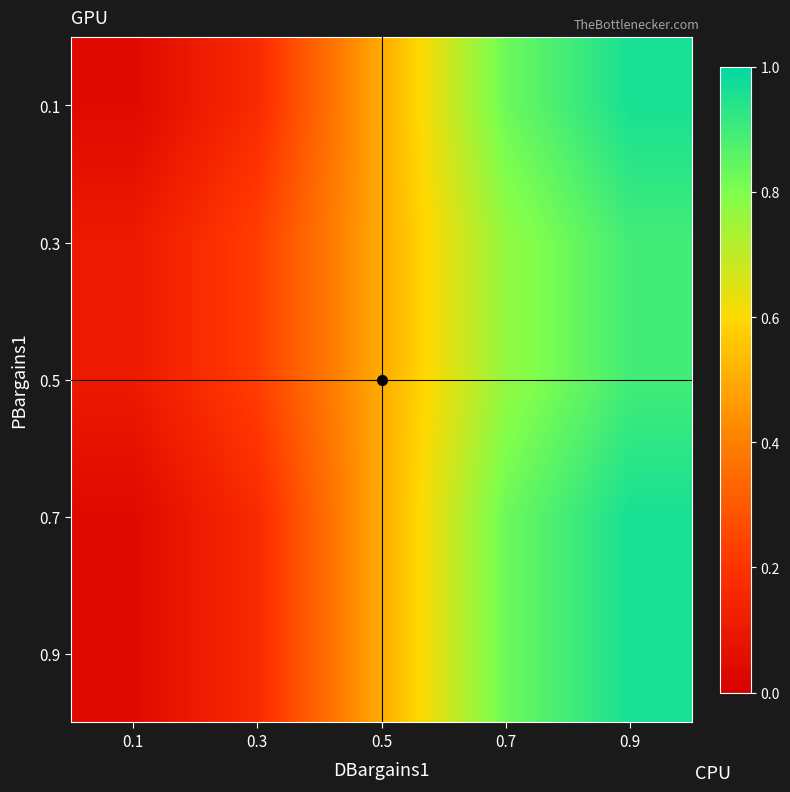

What is the difference between the highest and lowest values at 0.1?

0.1